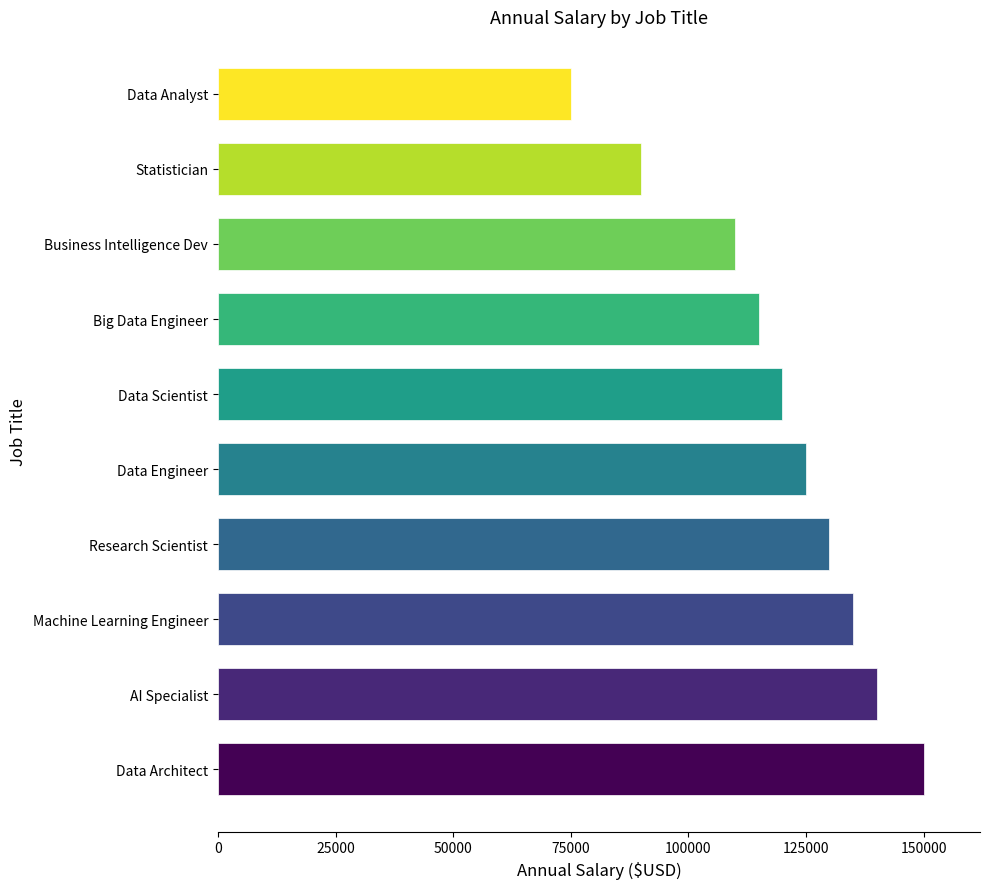

What is the difference between the second highest and minimum values?

65000